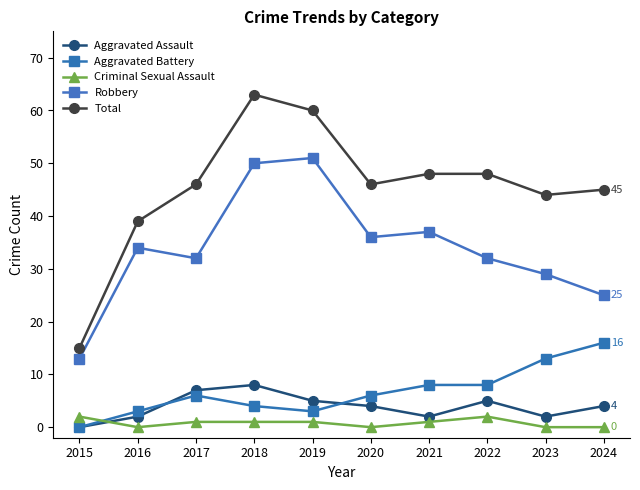

What are all the series names shown in the legend?

Aggravated Assault, Aggravated Battery, Criminal Sexual Assault, Robbery, Total